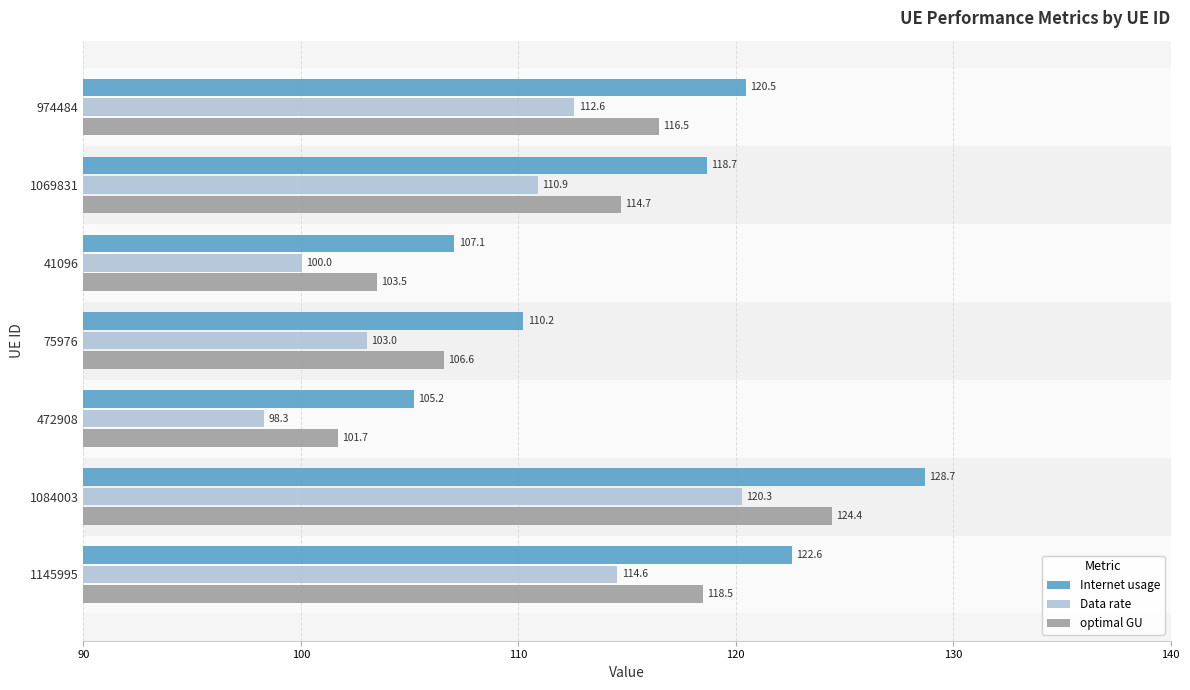

What is the minimum value for Internet usage?

105.2